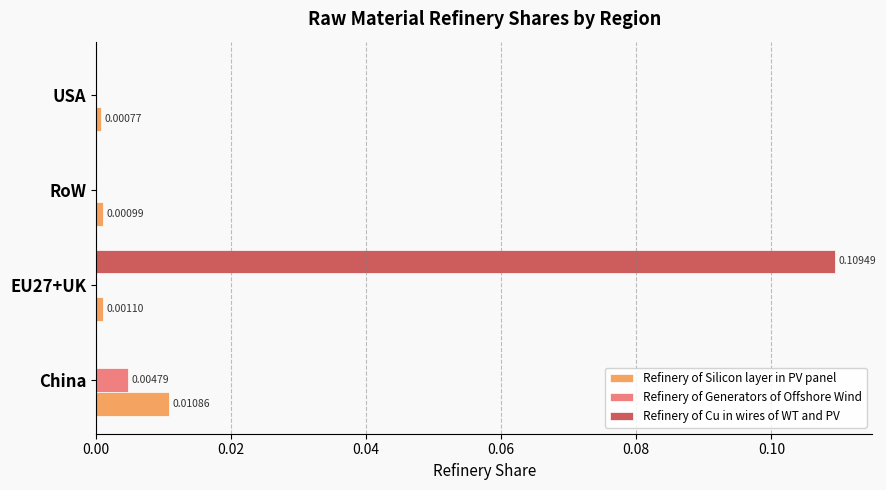

At which category is the sum across all series the highest?

EU27+UK